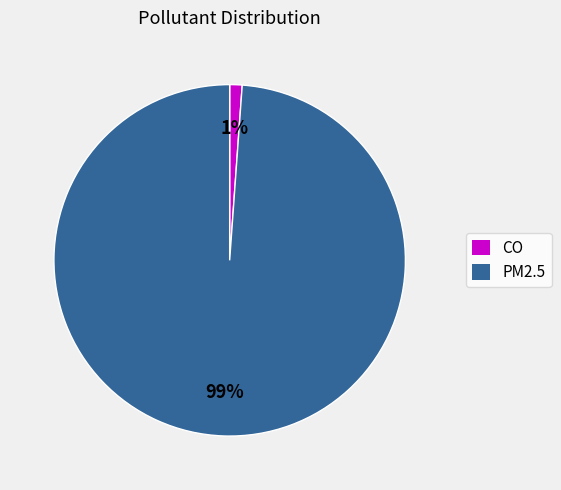

To the nearest percent, what is the average slice percentage?

50%